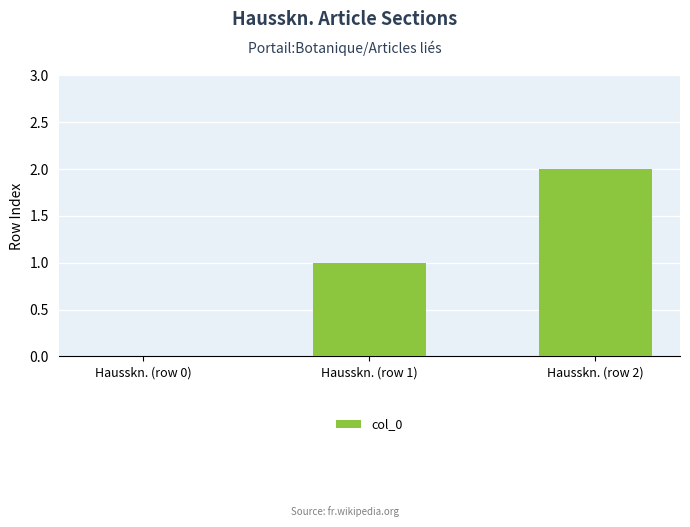

Count the number of categories in the chart.

3